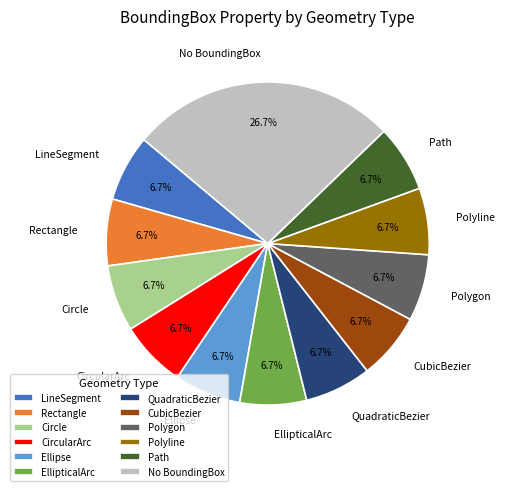

How many segments does this pie chart have?

12